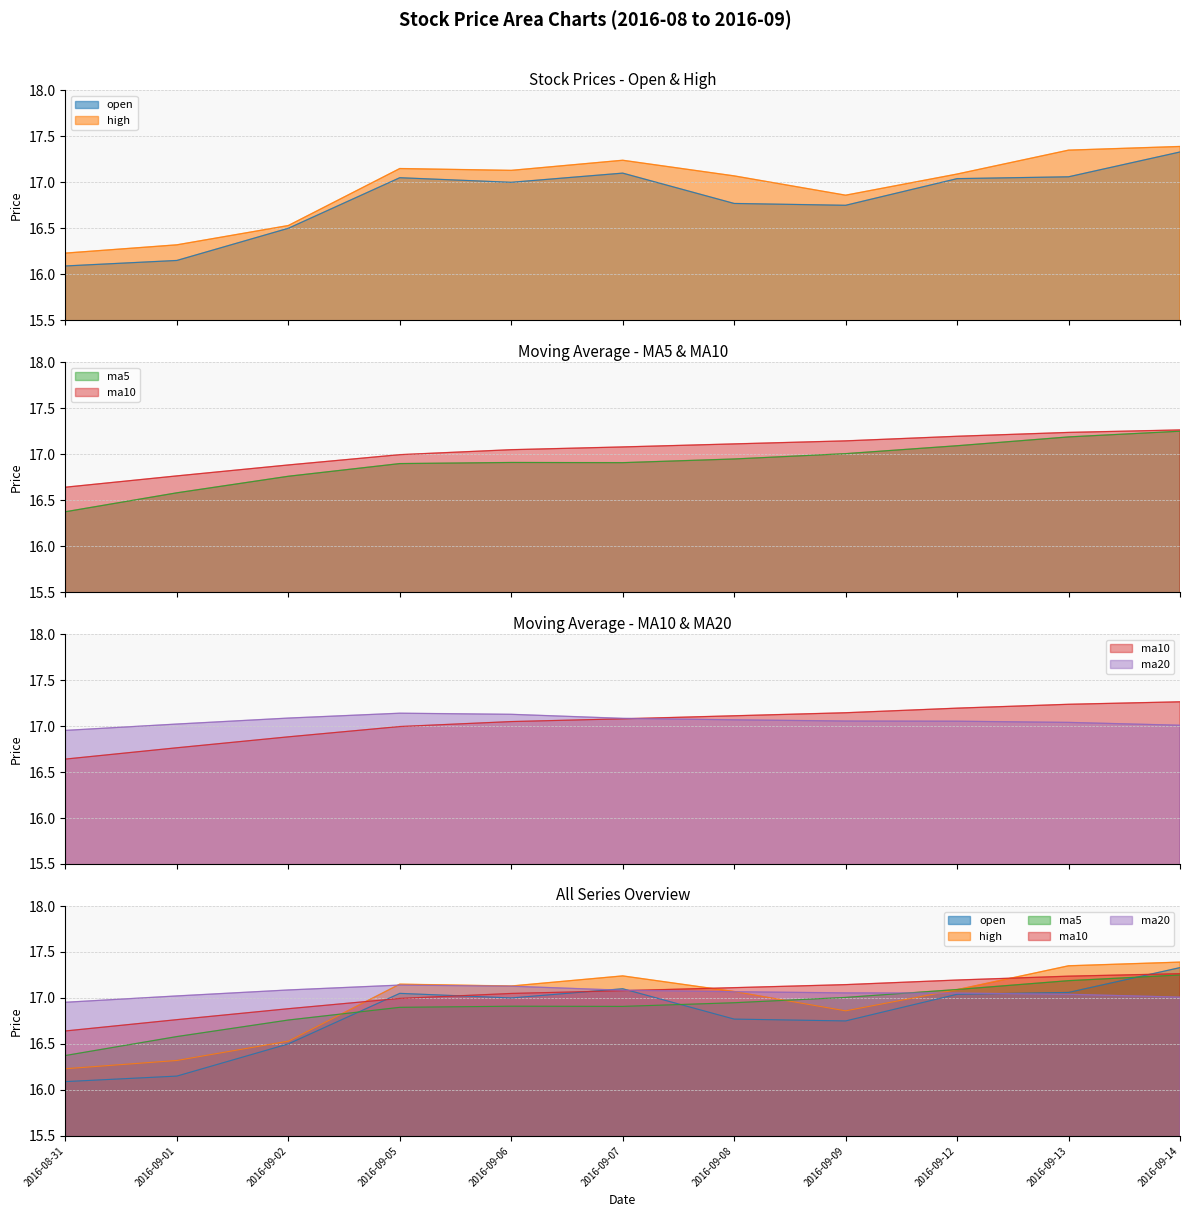

Which category has the highest value across all series?

2016-09-14